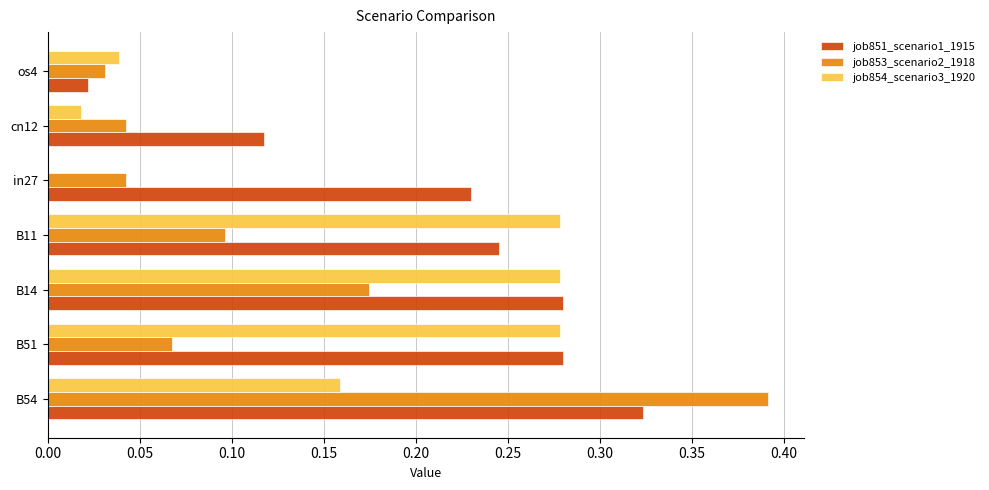

Which category has the highest value across all series?

B54